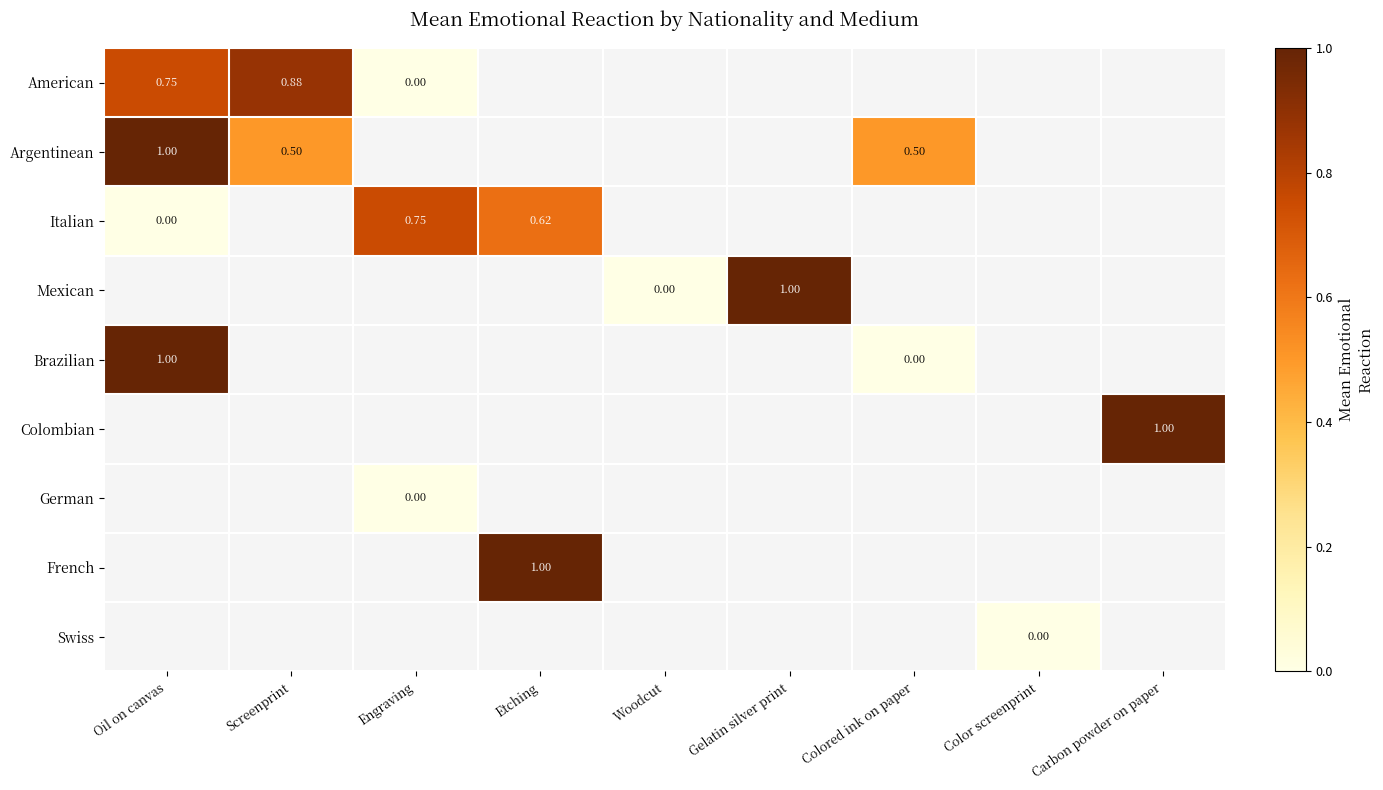

Which label corresponds to the smallest value in the chart?

Engraving